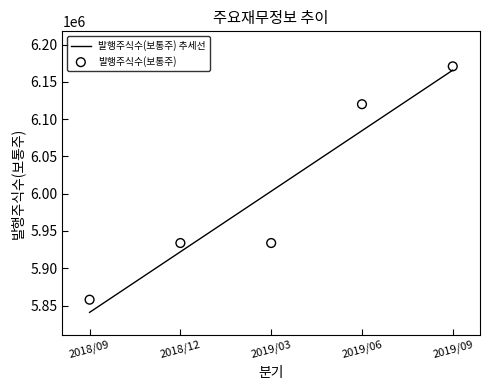

Which has a higher value, 2018/09 or 2019/06?

2019/06